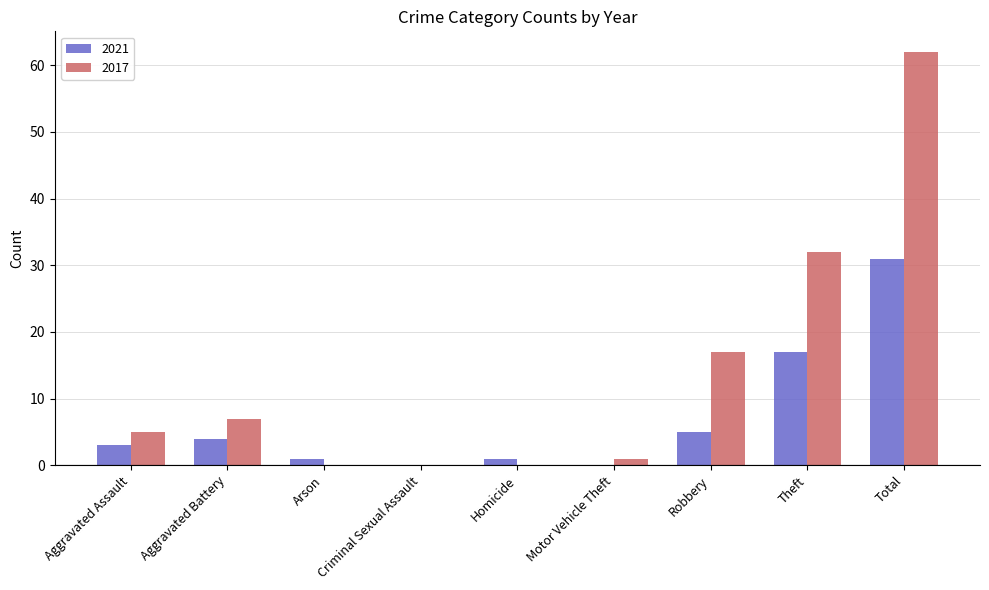

Which category has the highest value in the 2017 series?

Total